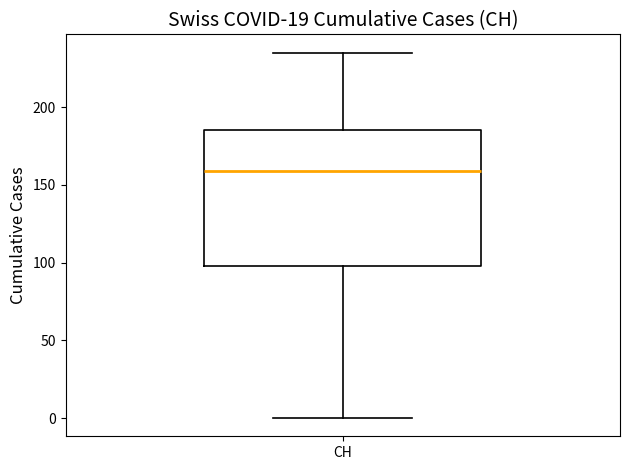

Where is the upper edge of the box for CH on the y-axis? The values are not printed on the chart, so give them approximately, as read against the axis.

185